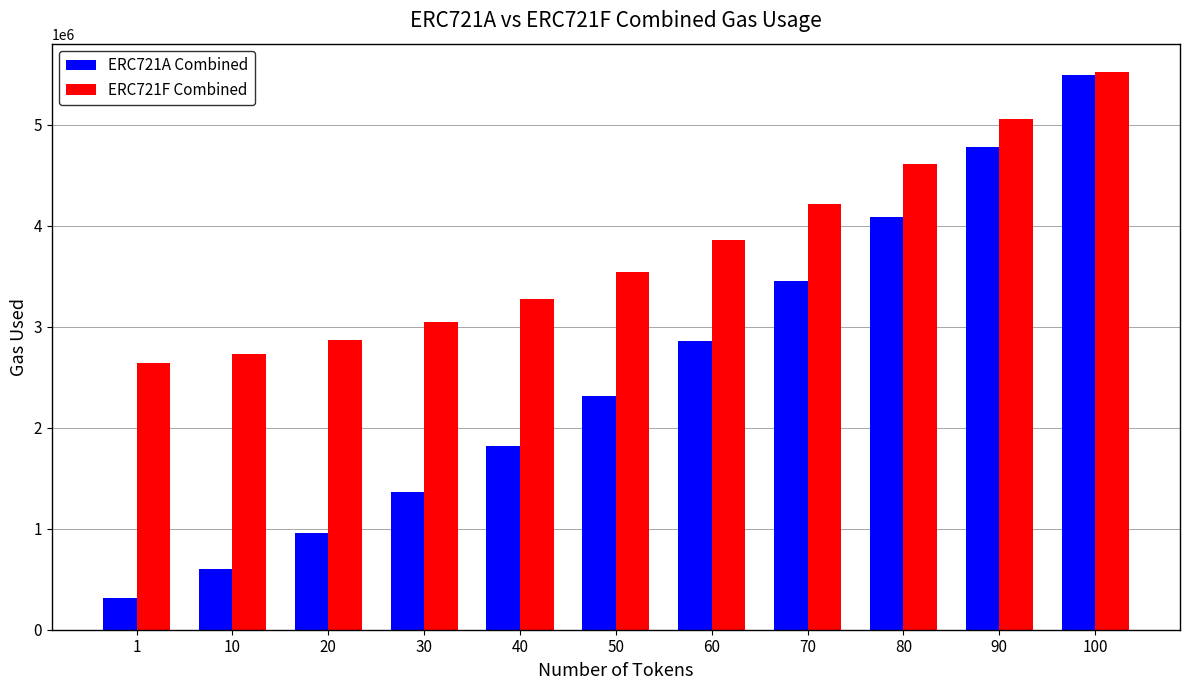

List the labels in order of ERC721F Combined value, largest first.

100, 90, 80, 70, 60, 50, 40, 30, 20, 10, 1